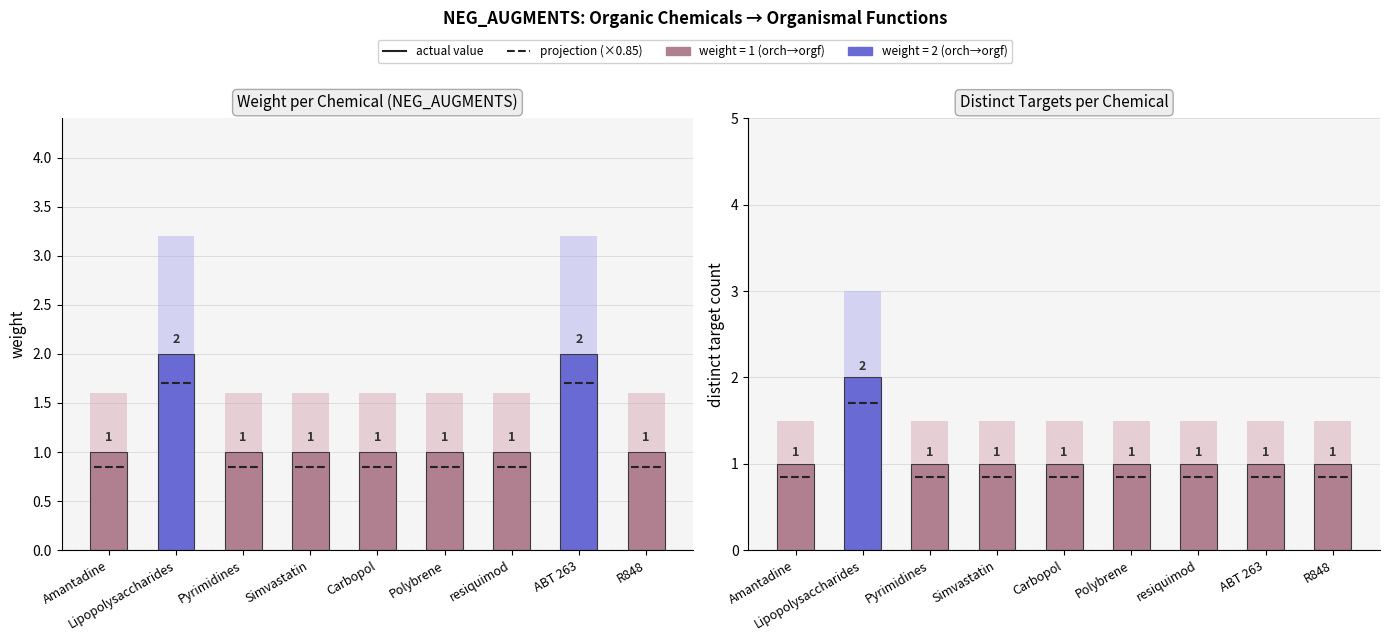

What is the smallest value displayed?

1